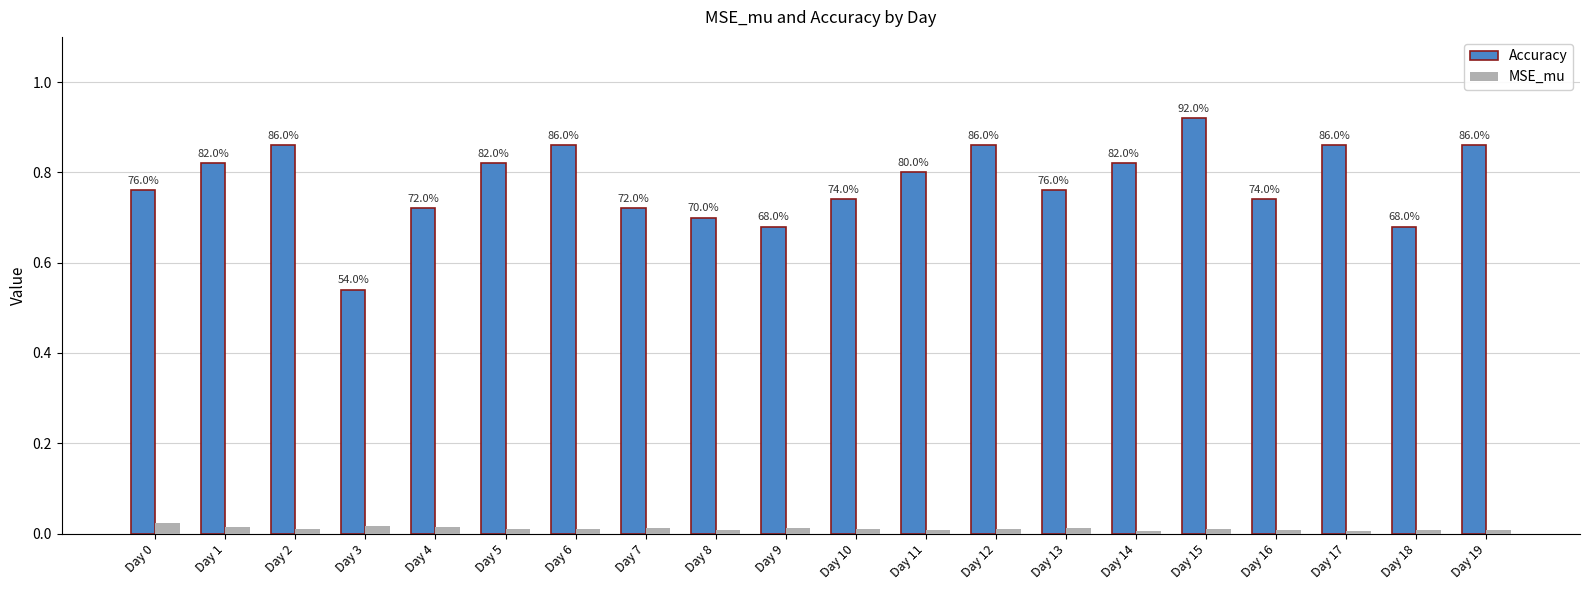

List the labels in order of MSE_mu value, smallest first.

Day 14, Day 17, Day 18, Day 16, Day 19, Day 8, Day 11, Day 12, Day 15, Day 6, Day 10, Day 2, Day 5, Day 9, Day 13, Day 7, Day 1, Day 4, Day 3, Day 0